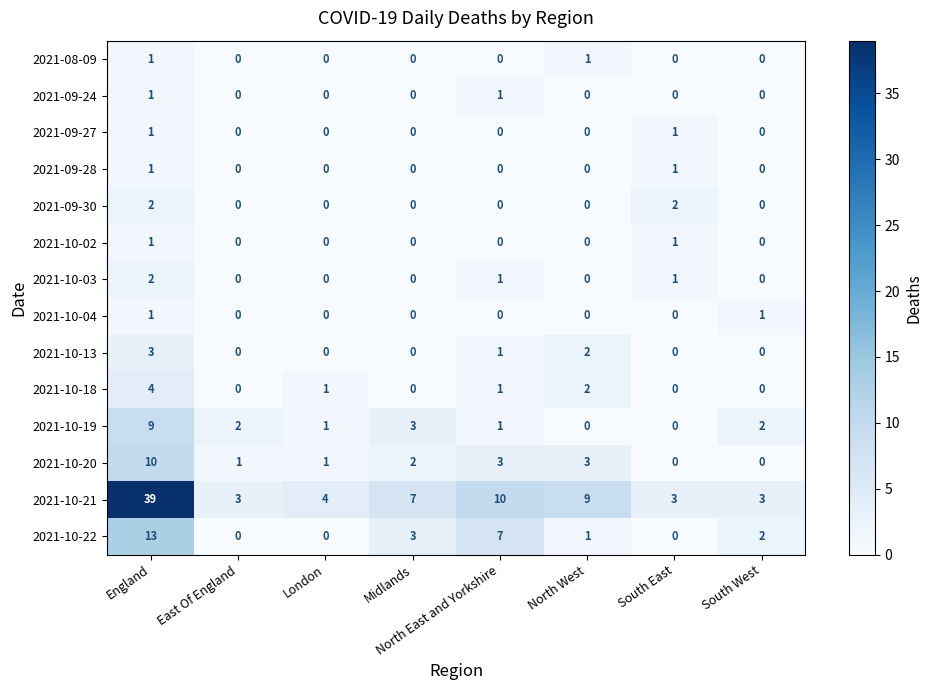

What is the difference between the highest and lowest values at Midlands?

7